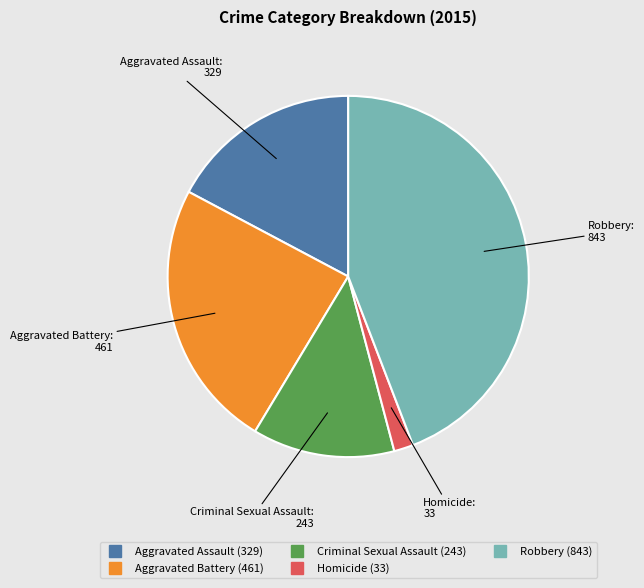

Rank the categories by value from highest to lowest.

Robbery, Aggravated Battery, Aggravated Assault, Criminal Sexual Assault, Homicide